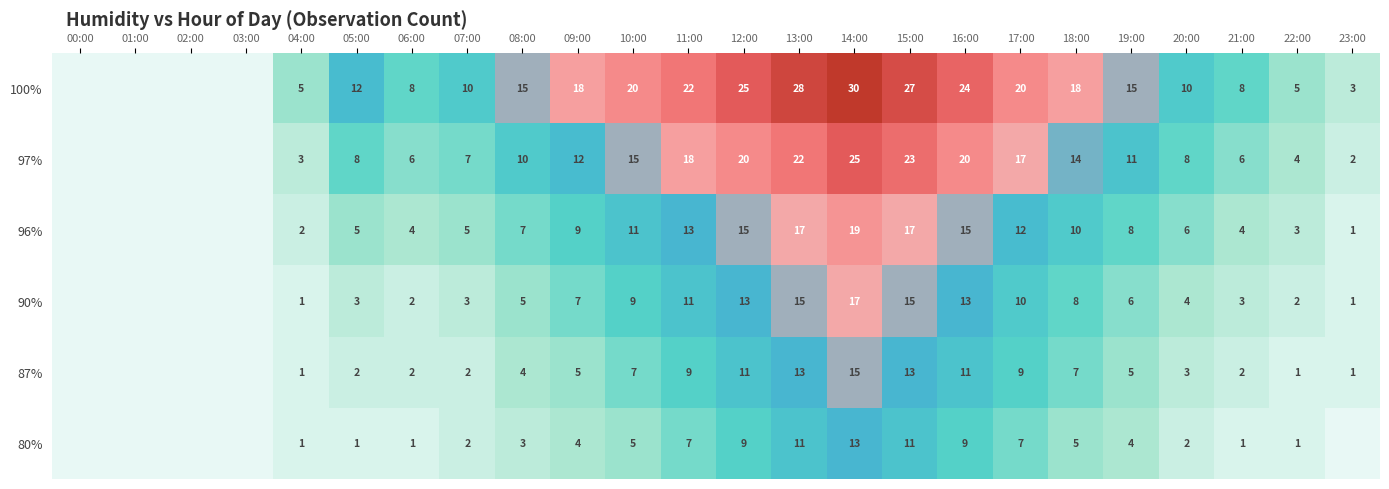

The 100% series shows 3 at 23:00. True or false?

True